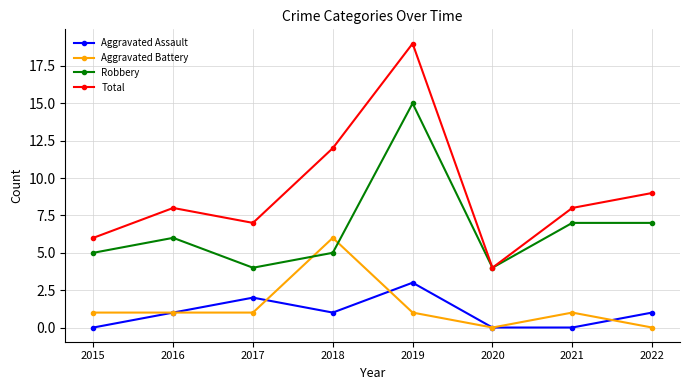

What is the value of the Aggravated Battery point at the 3rd from the left?

1